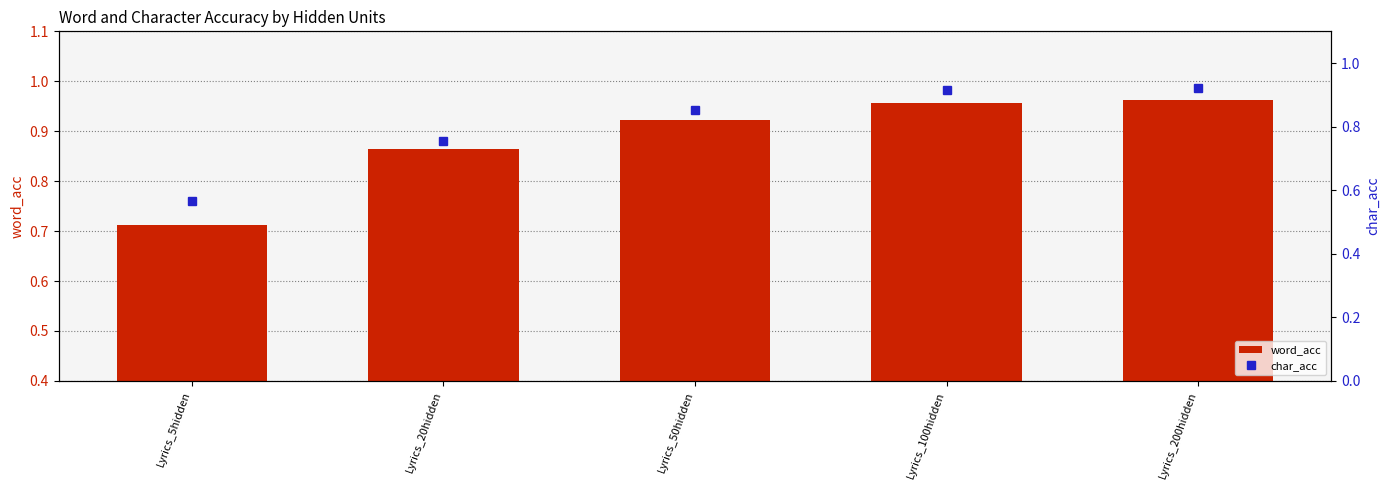

How many word_acc values are between 0 and 1?

5